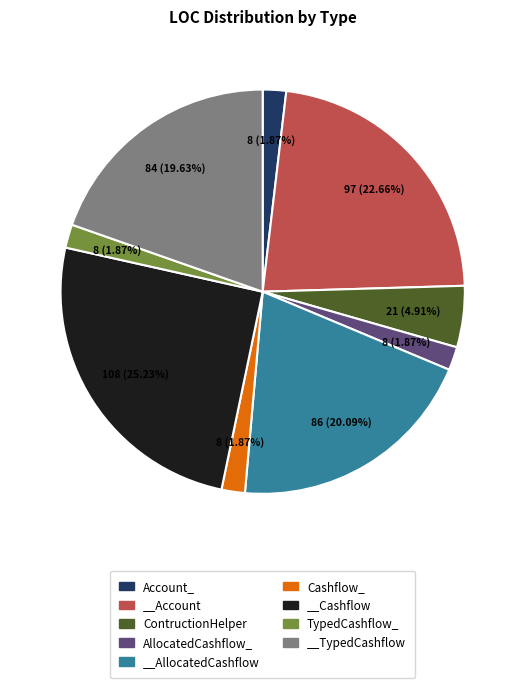

Which slice is the largest?

__Cashflow